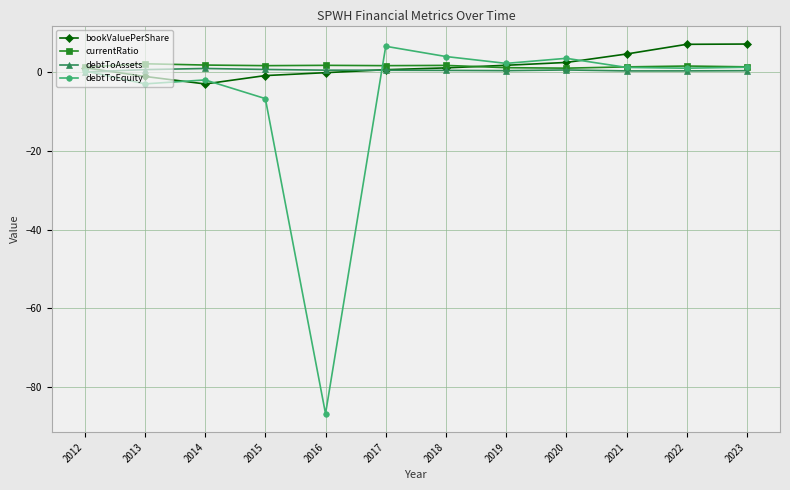

What is the total value across all series at 2021?

7.8